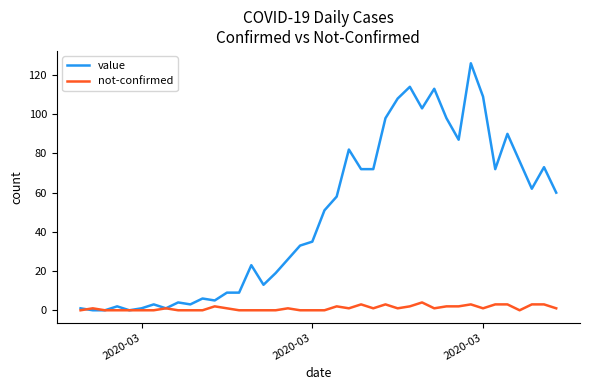

What is the highest value of the not-confirmed series?

4